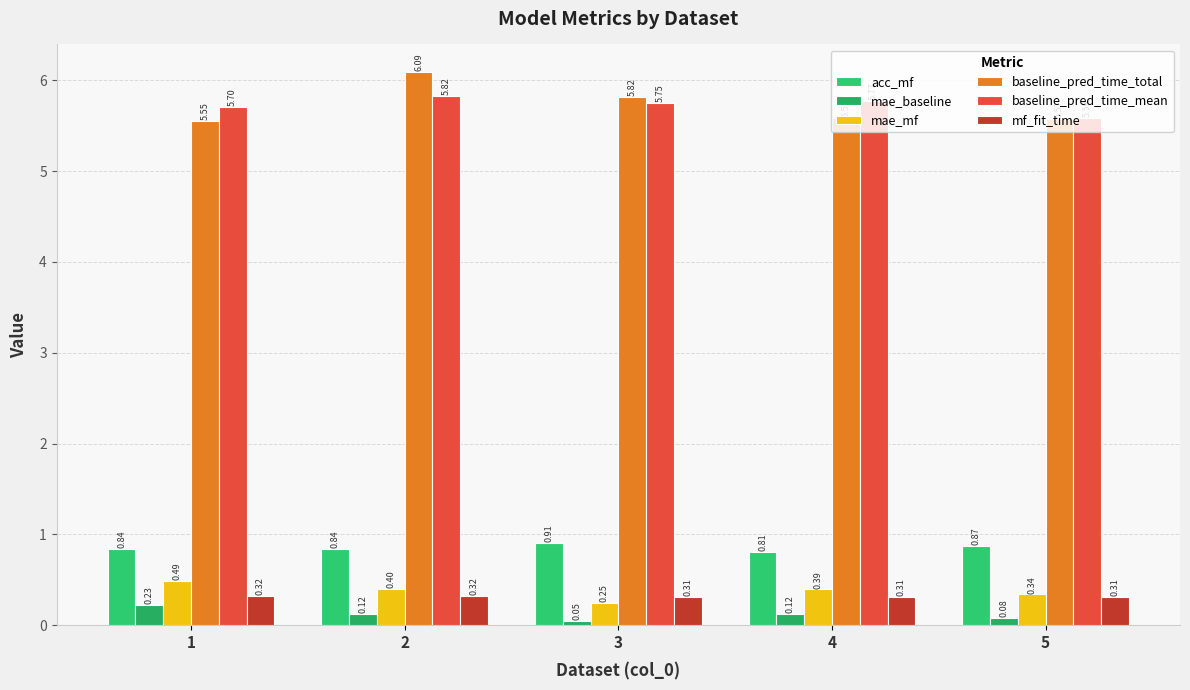

True or false: mae_baseline has a value of 0.1 at 2.

True